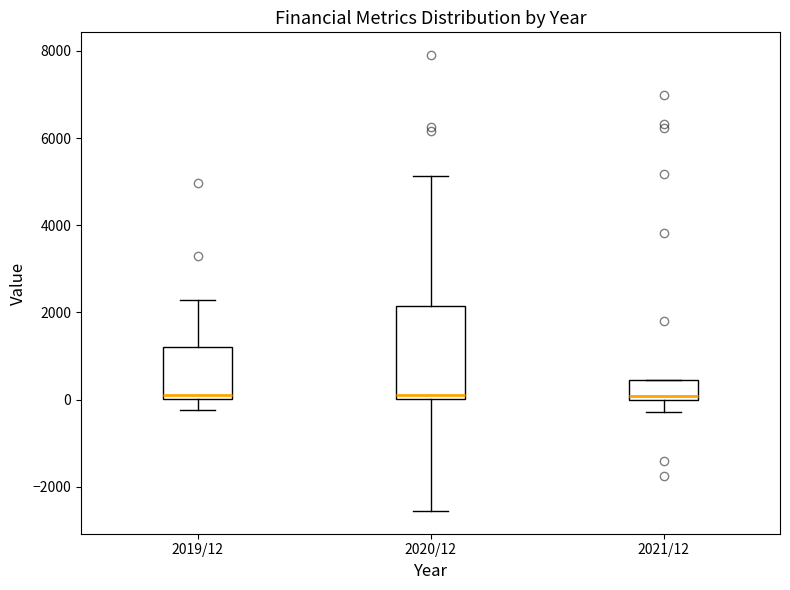

Reading left to right, read every box against the y-axis: the position of its median line, the range the box covers, and the ends of its whiskers. The values are not printed on the chart, so give them approximately, as read against the axis.

2019/12: median 0 (just above the box's lower edge), box 0 to 1200, whiskers -200 to 2200
2020/12: median 200, box 0 to 2200, whiskers -2600 to 5200
2021/12: median 0 (just above the box's lower edge), box 0 to 400, whiskers -200 to 400